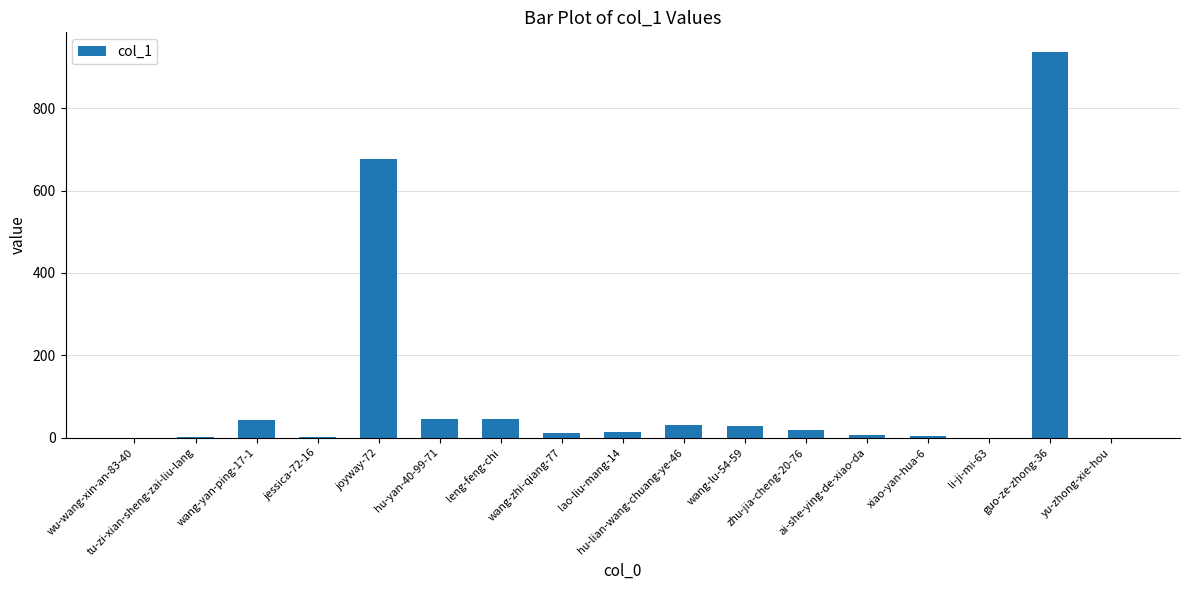

Count the number of categories in the chart.

17